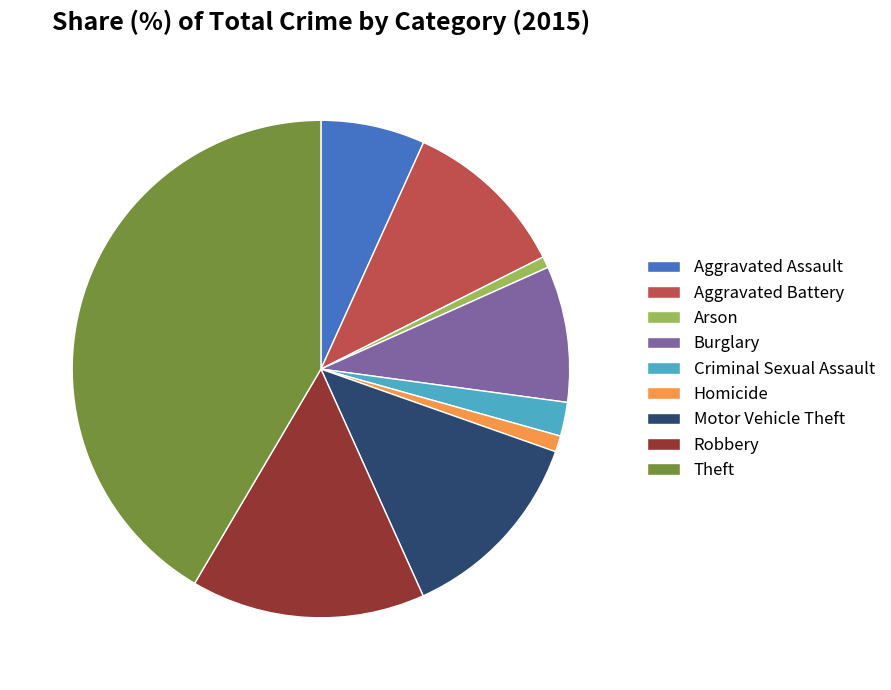

Which category has the biggest portion of the pie?

Theft